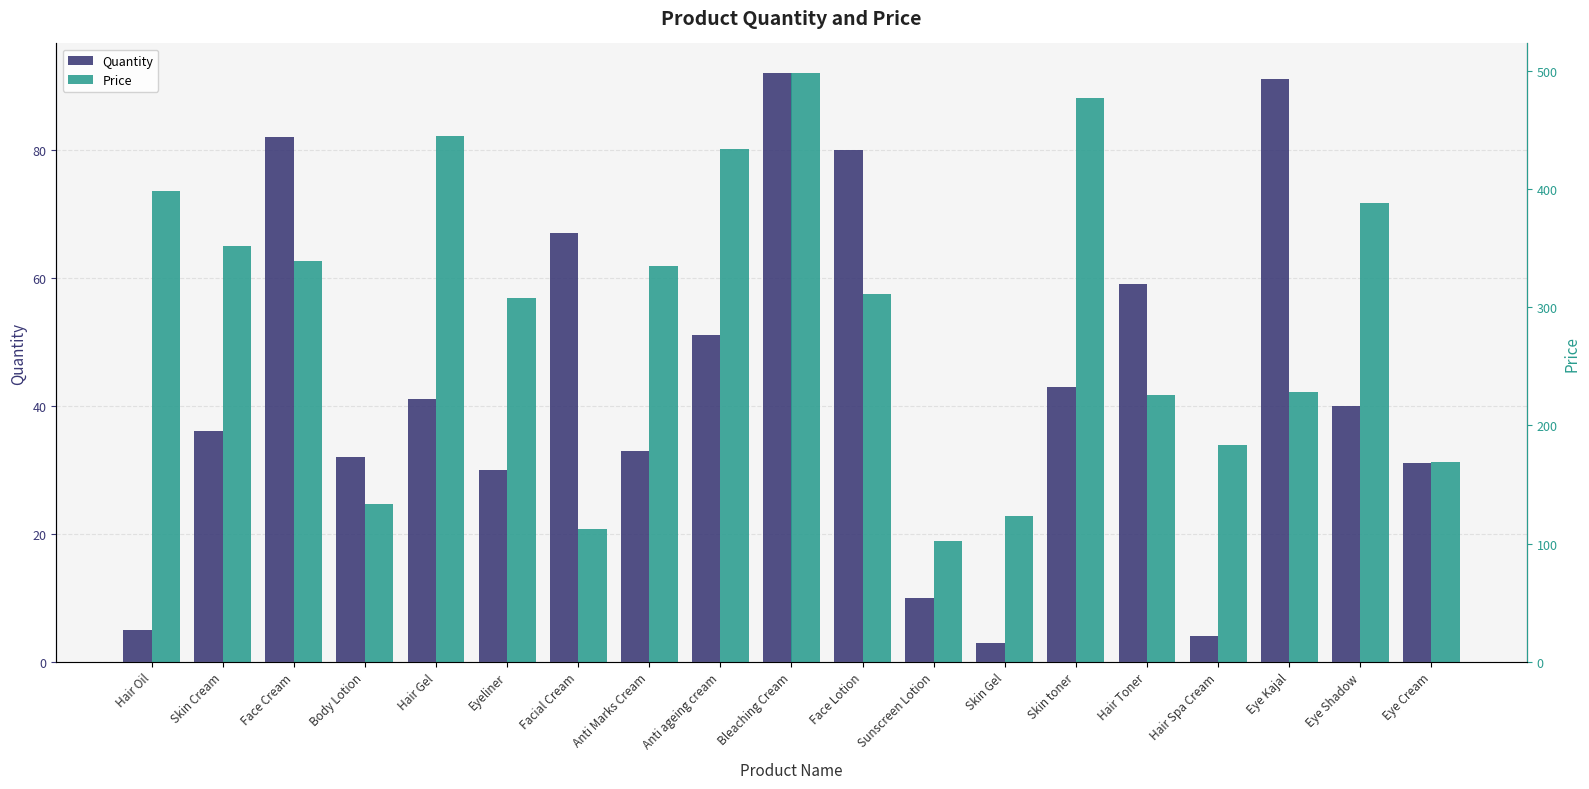

What is the average value of the Price series?

292.9